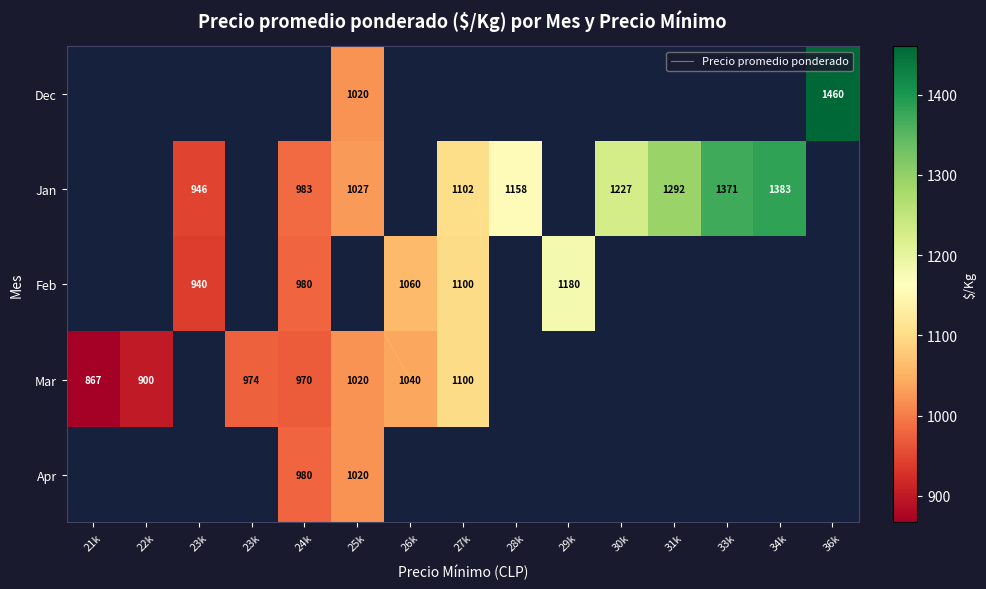

The Jan series shows 1102.5 at 27k. True or false?

True